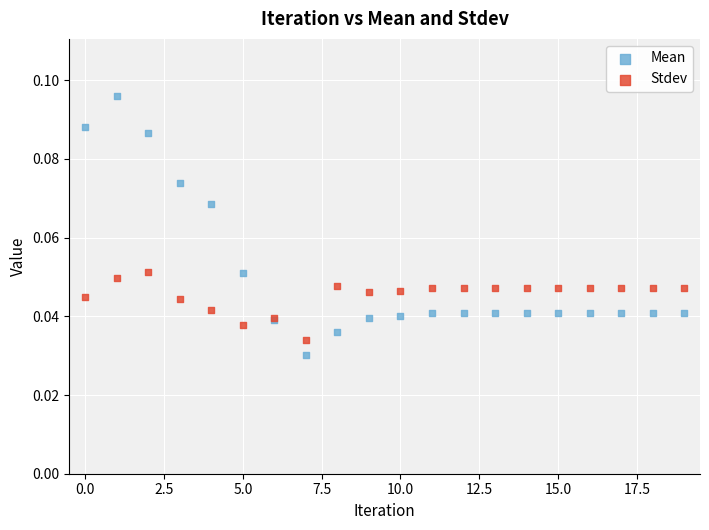

Which series contains the highest Y value?

Mean